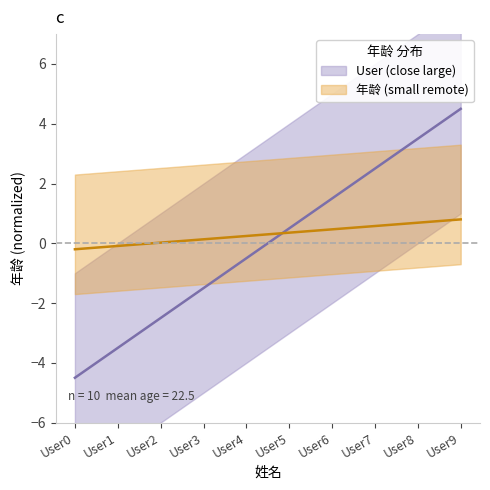

What is the difference between the second highest and minimum values?

8.0